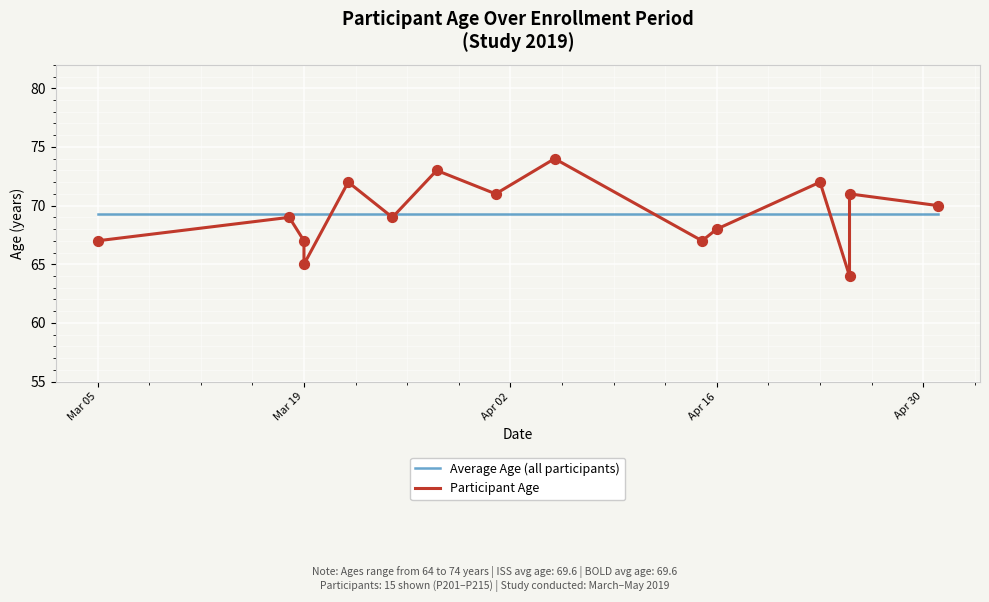

Which series contains the lowest Y value?

Participant Age